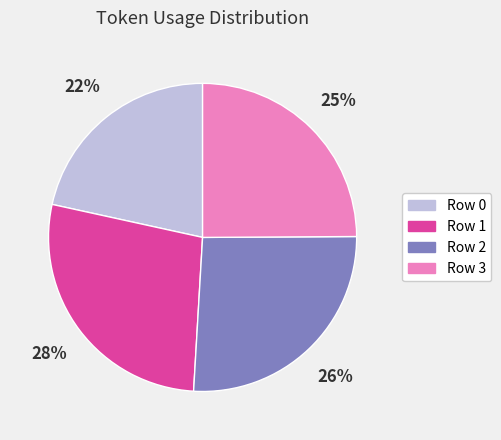

Count the number of slices in the pie.

4